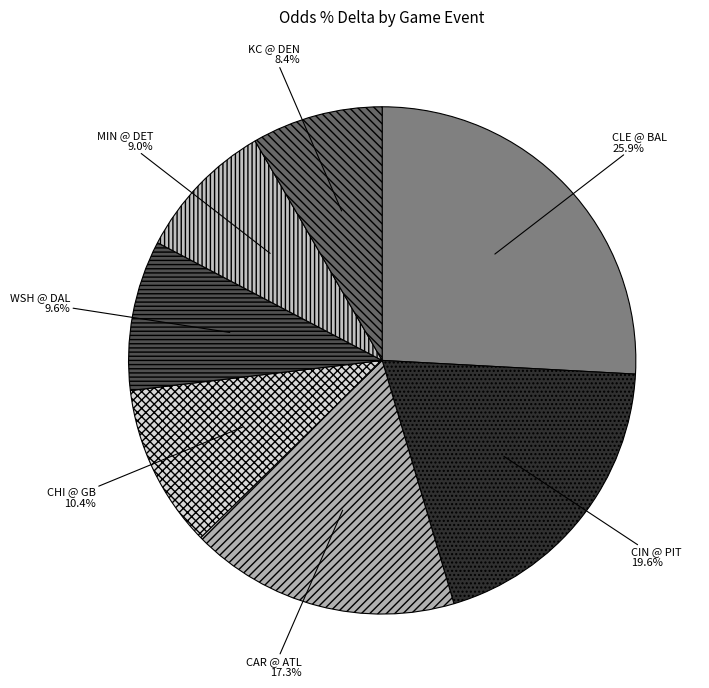

Does any single category account for the majority?

No